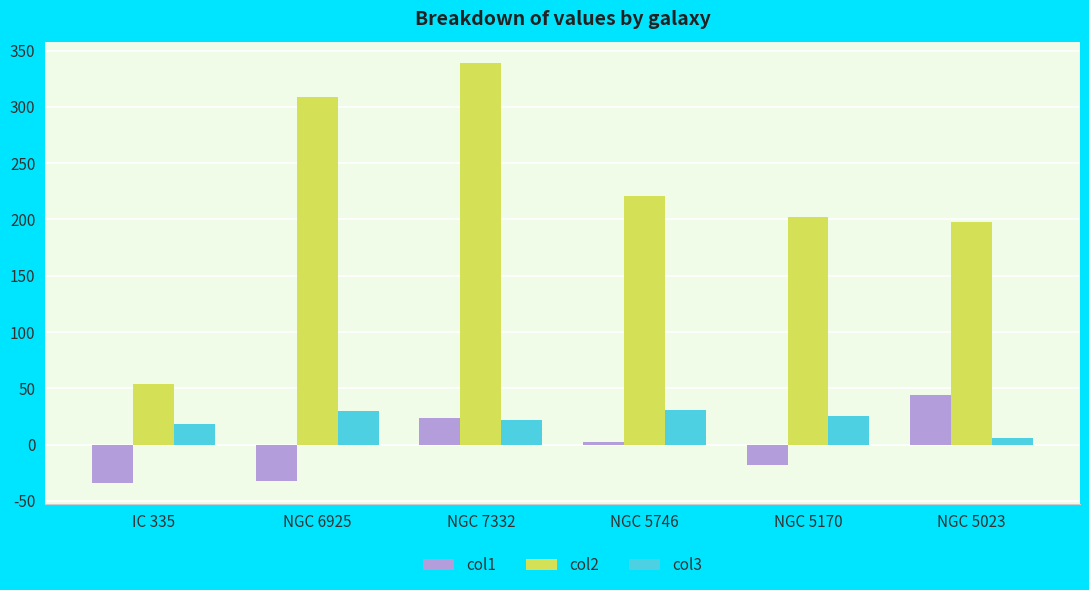

Is it true that col3 equals 42.9 at NGC 5746?

False